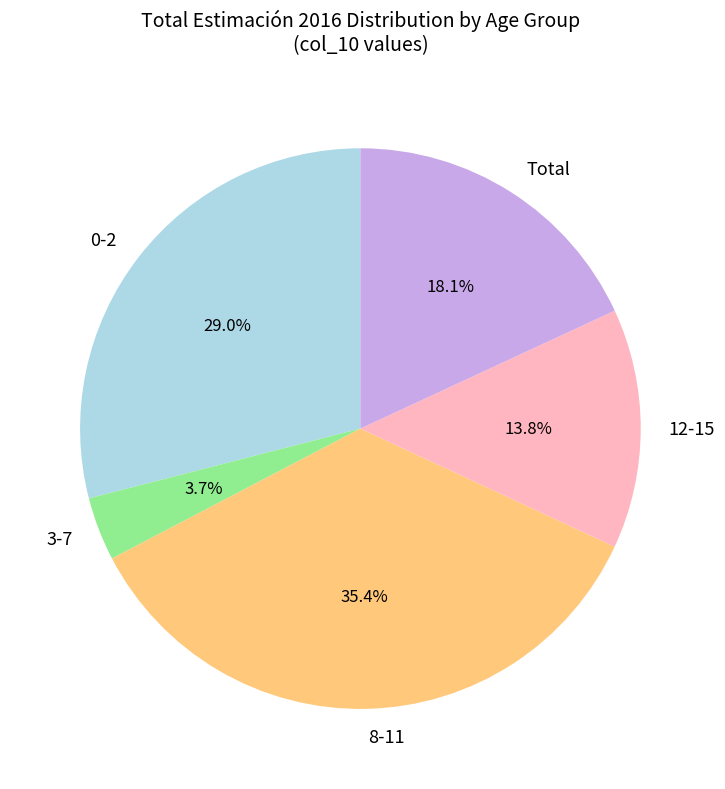

To the nearest percent, what portion does 3-7 represent?

4%